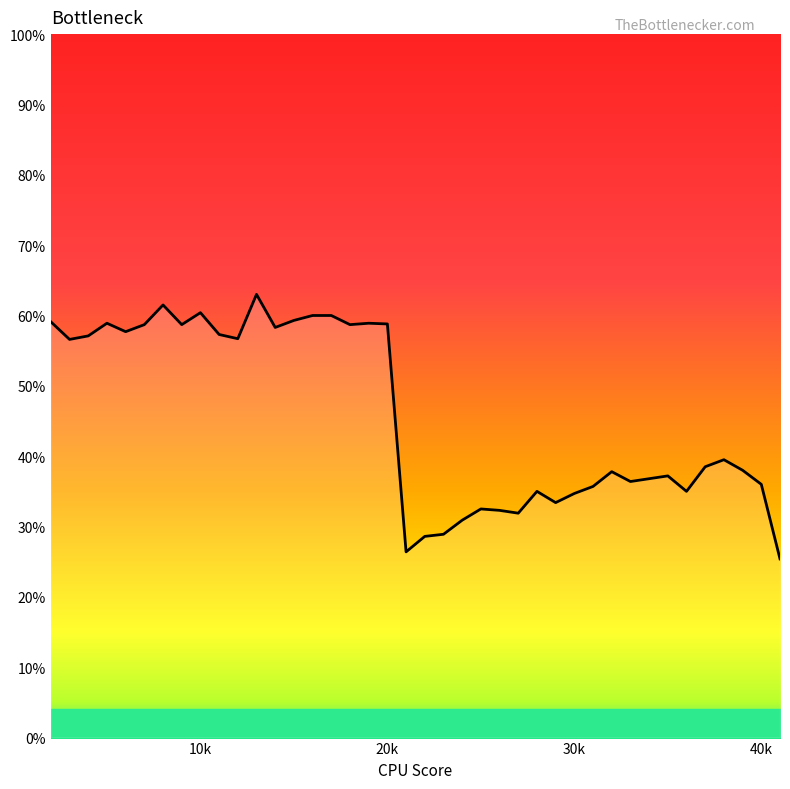

How many values are between 0 and 1?

40